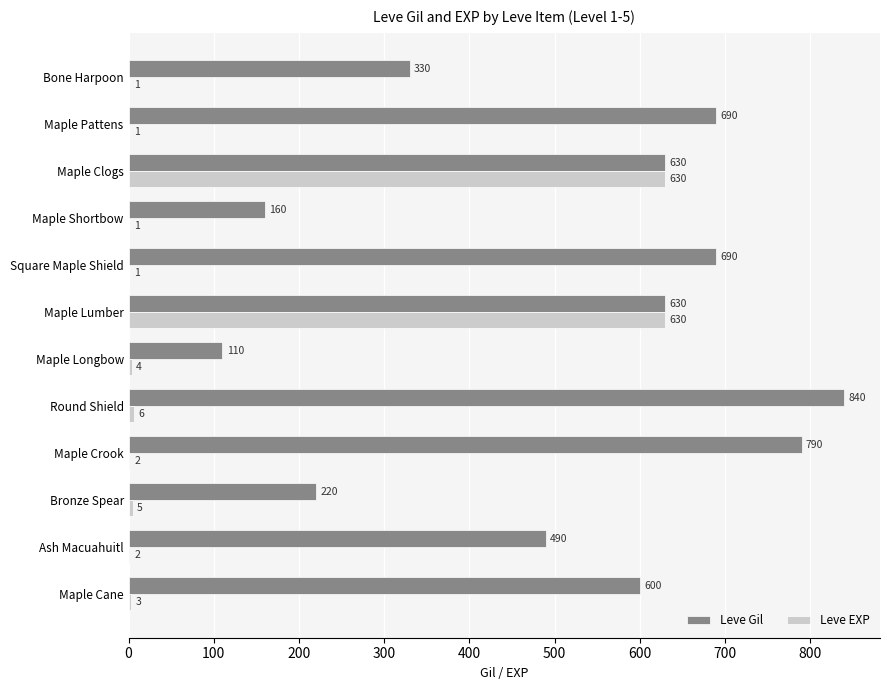

Is the value of Leve EXP at Maple Lumber greater than the value of Leve Gil at Maple Pattens?

No